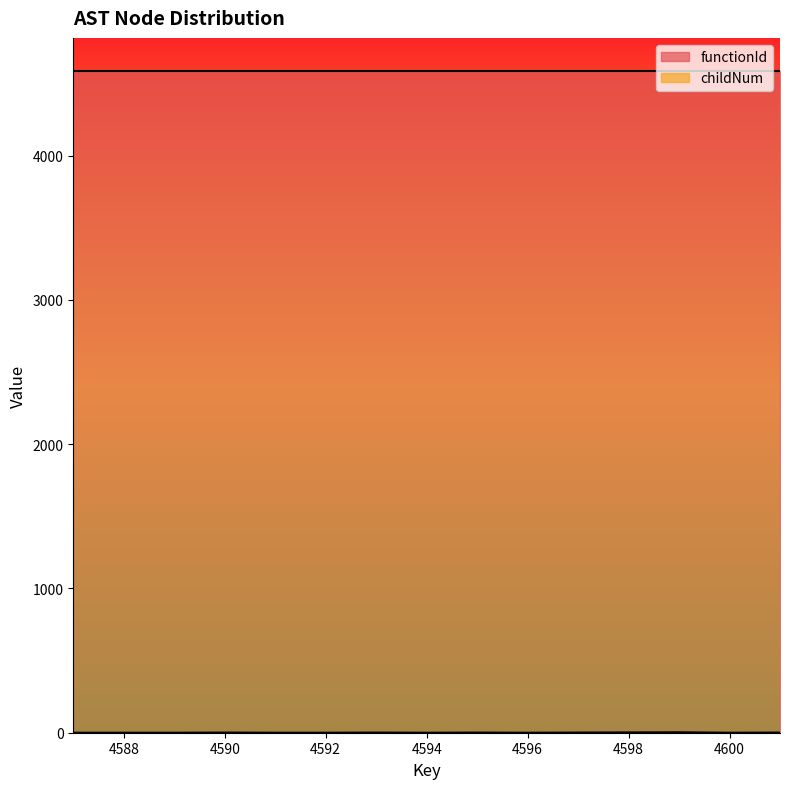

At which label is the value closest to 1?

4590